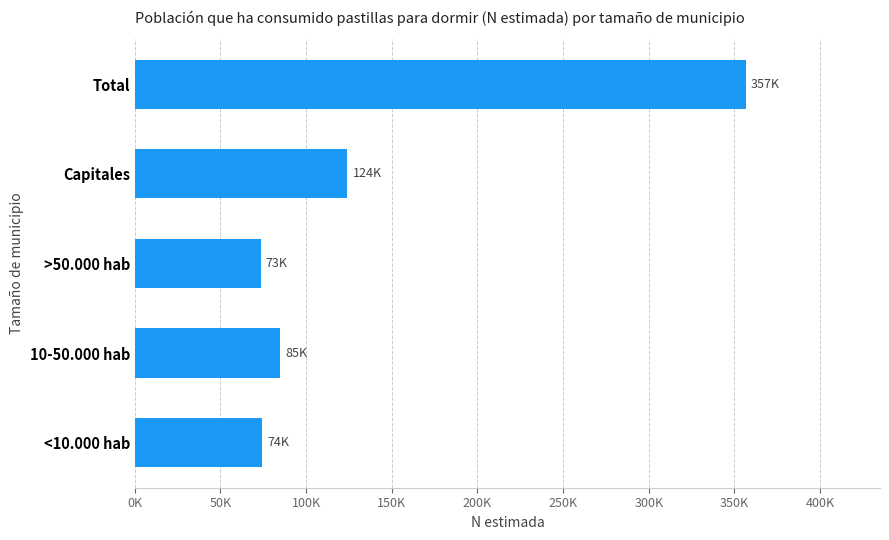

What is the greatest value displayed?

356505